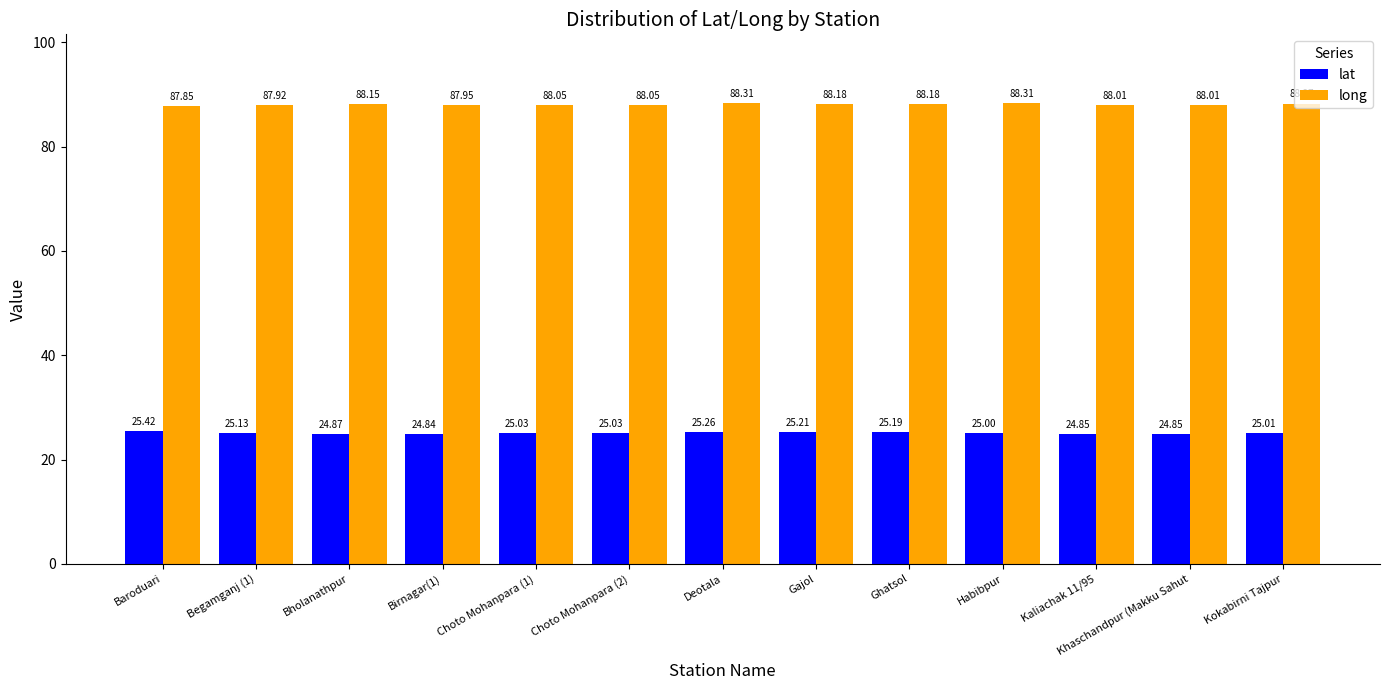

What is the value of the lat bar at the 7th from the left?

25.3